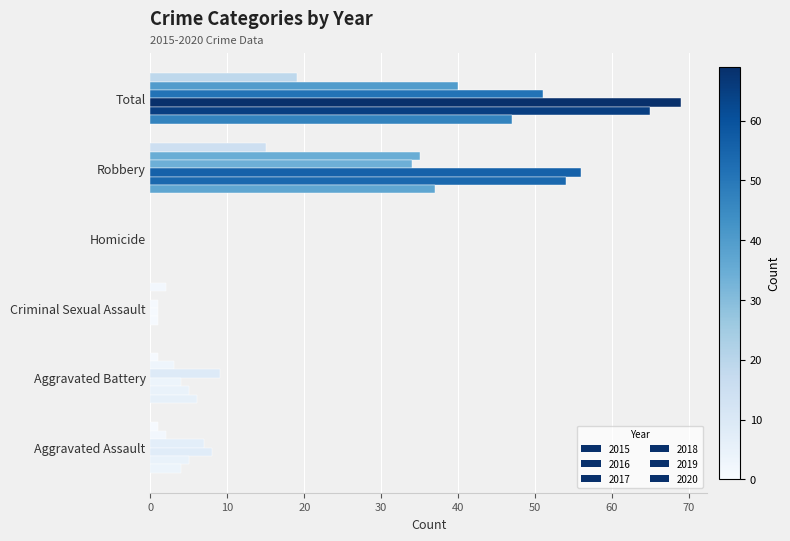

Which label corresponds to the largest value in the chart?

Total